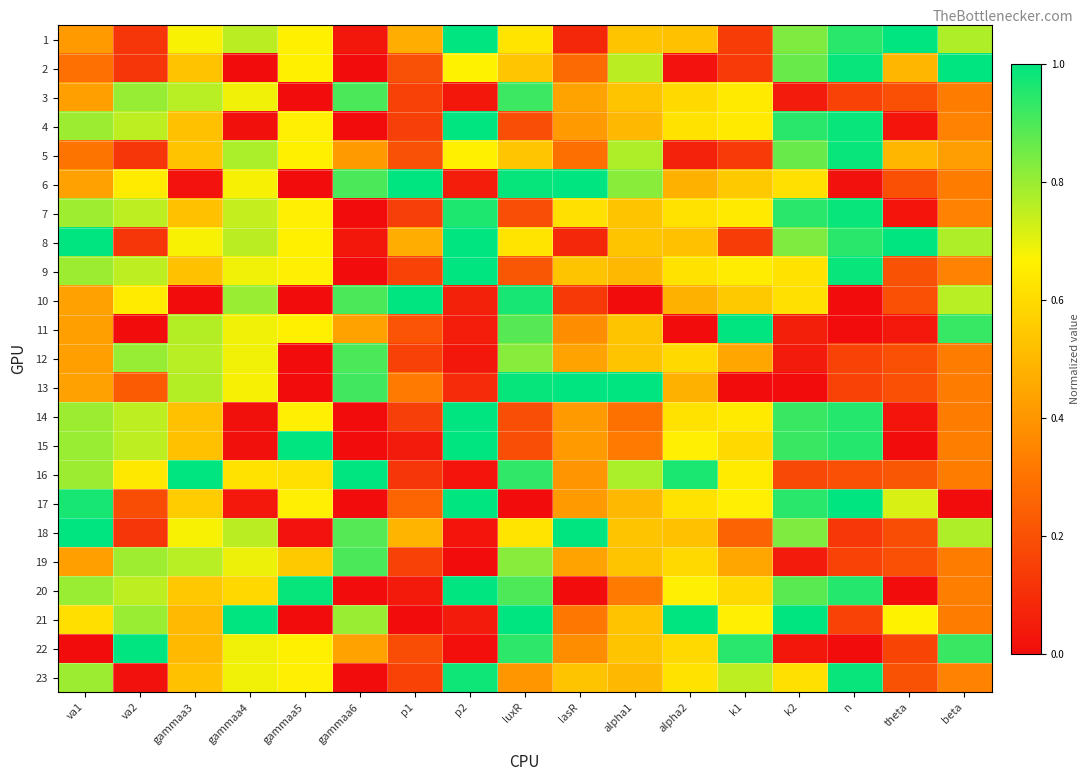

Which series has the largest total across all categories?

8